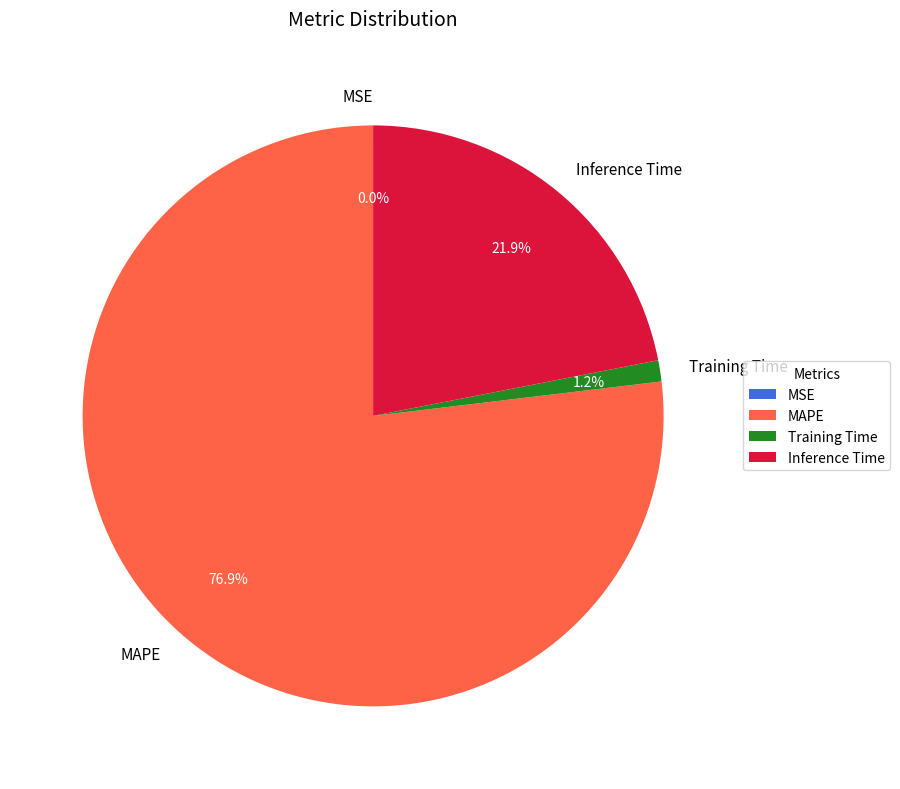

Which has a higher value, Training Time or Inference Time?

Inference Time